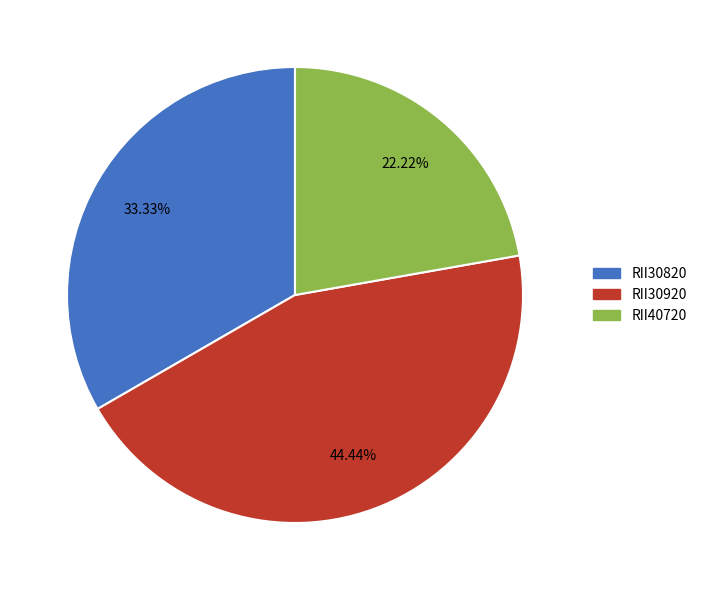

To the nearest percent, what is the average slice percentage?

33%